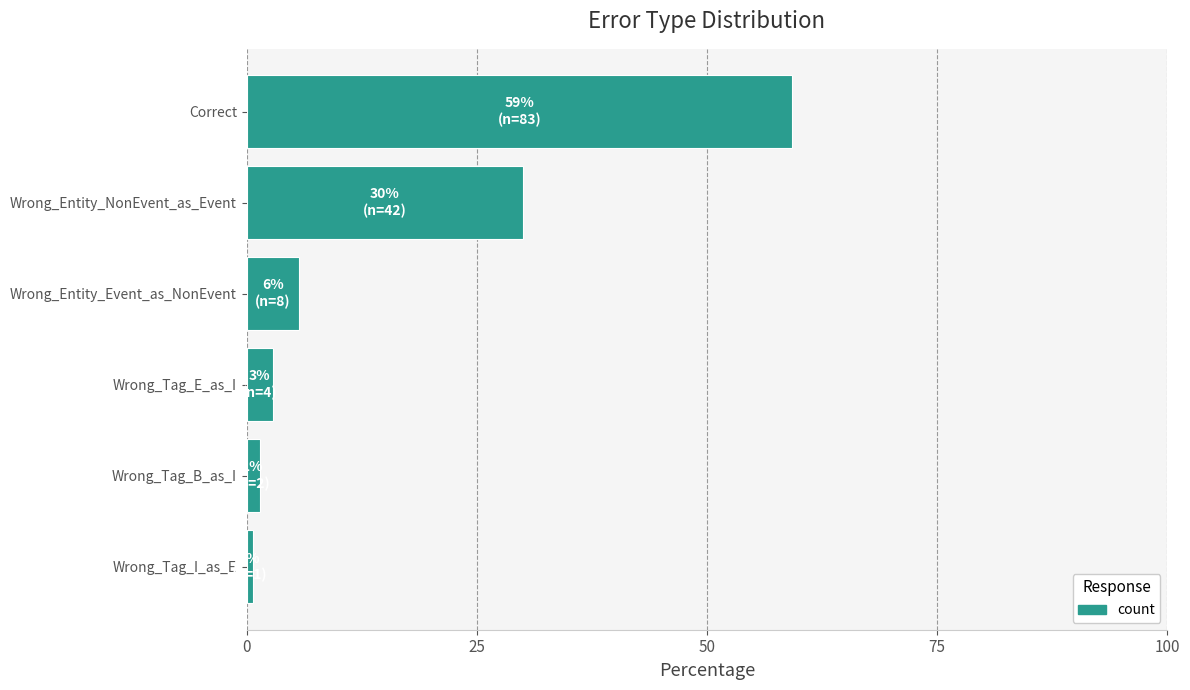

What is the average value?

16.7